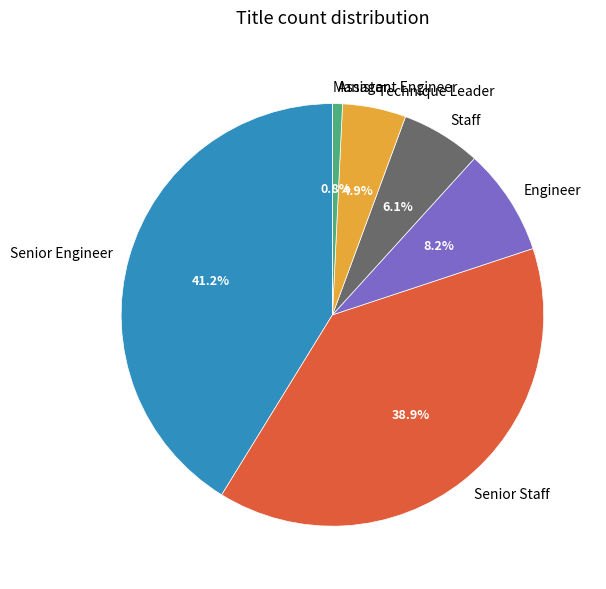

How much of the chart is everything except Staff?

93.9%